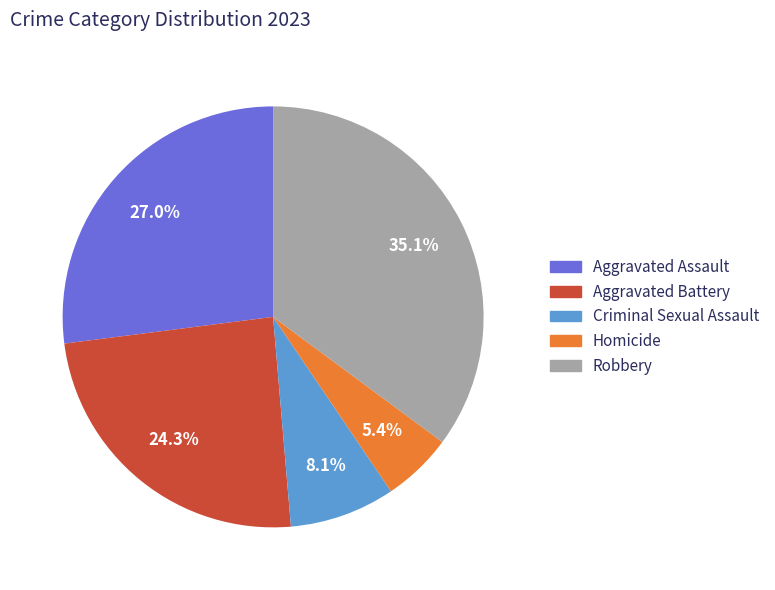

To the nearest percent, what portion does Criminal Sexual Assault represent?

8%